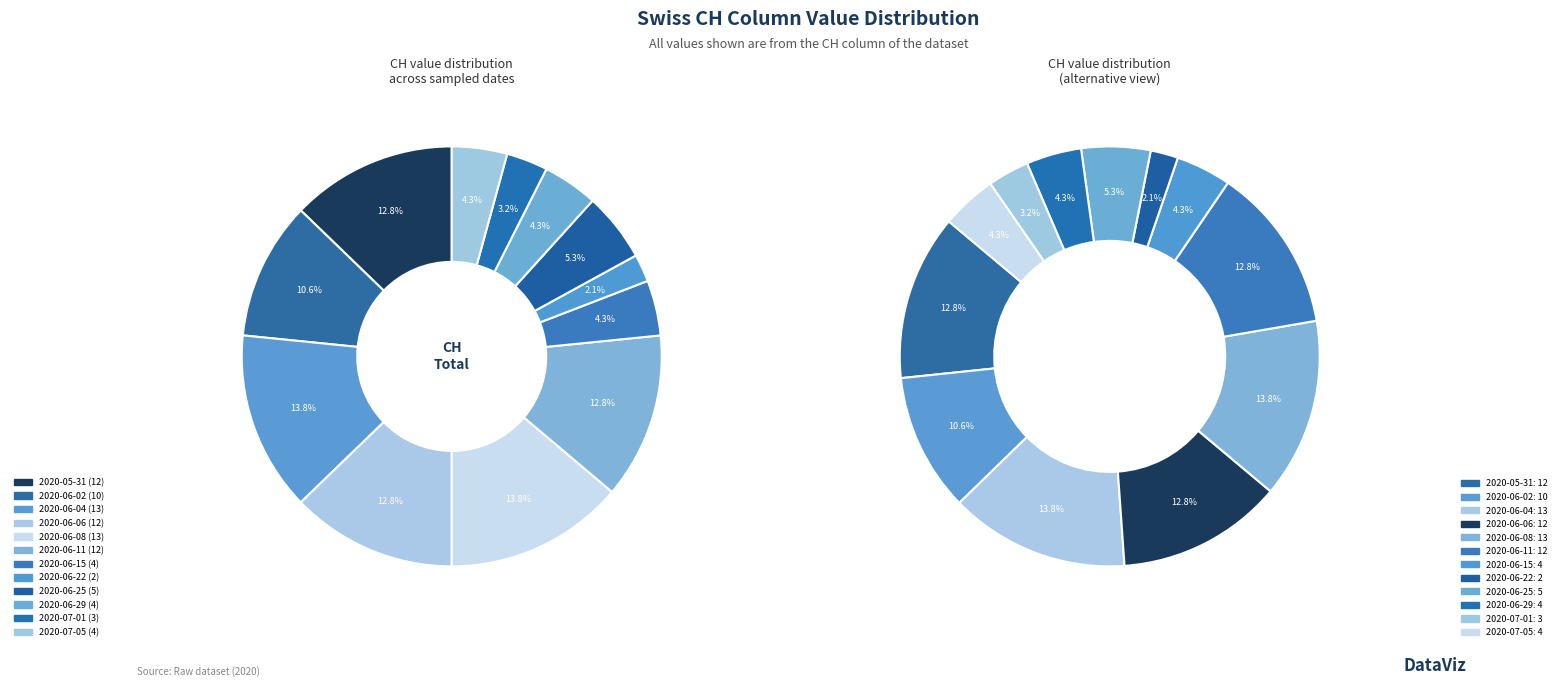

To the nearest percent, what is the difference between the 2020-06-25 and 2020-06-11 slice percentages?

7%